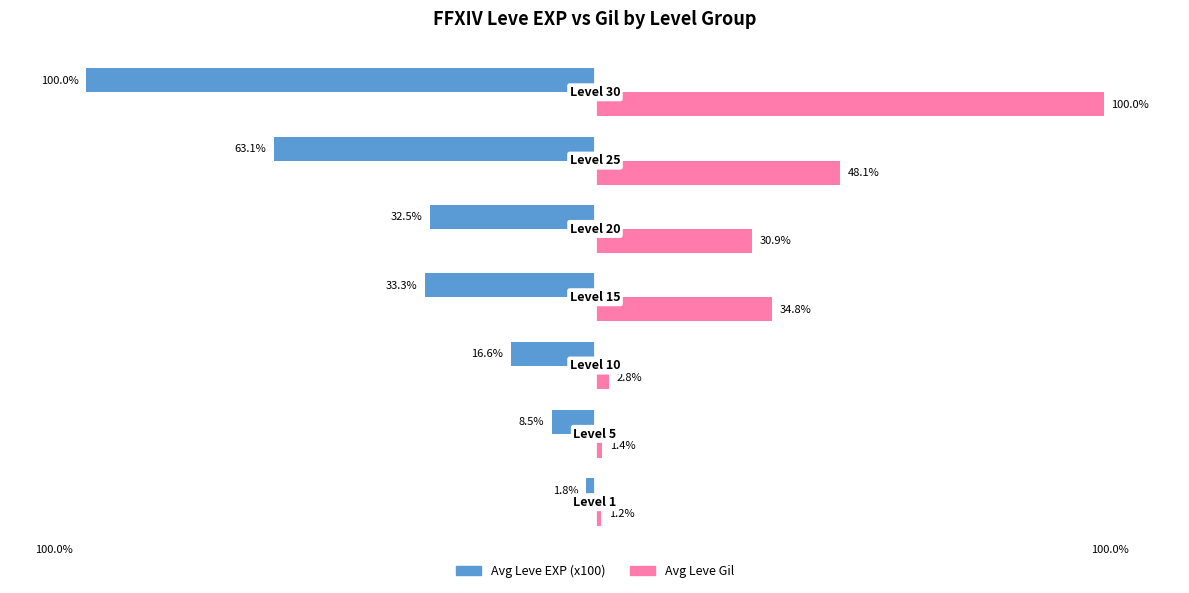

Which series has the widest spread of values?

Avg Leve Gil